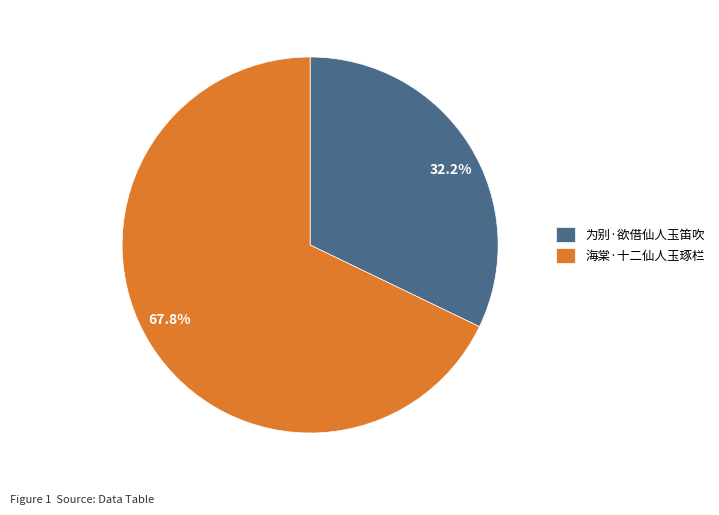

What is the majority slice?

海棠·十二仙人玉琢栏